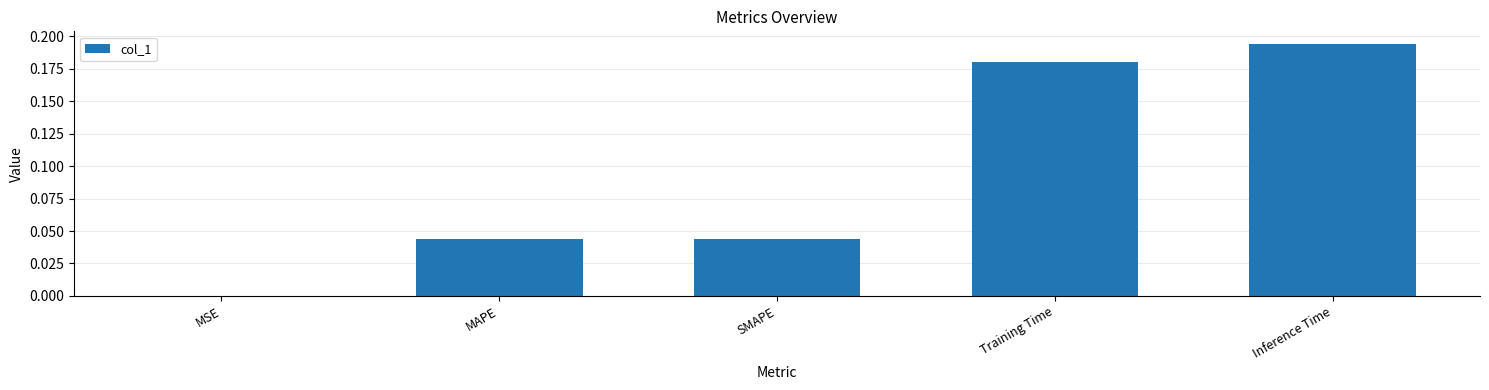

At which category does the chart reach its peak across all series?

Inference Time